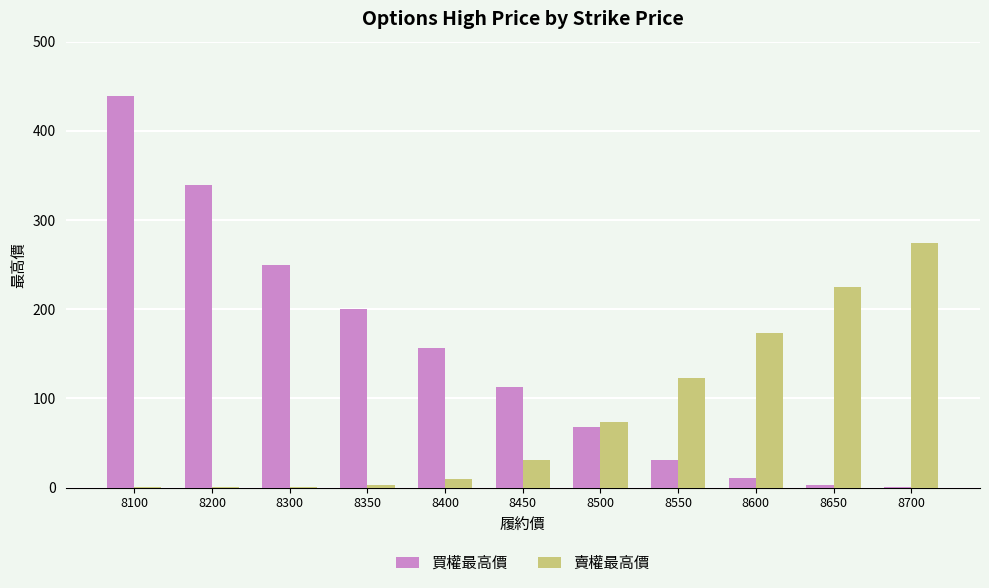

Which series has the largest total across all categories?

買權最高價